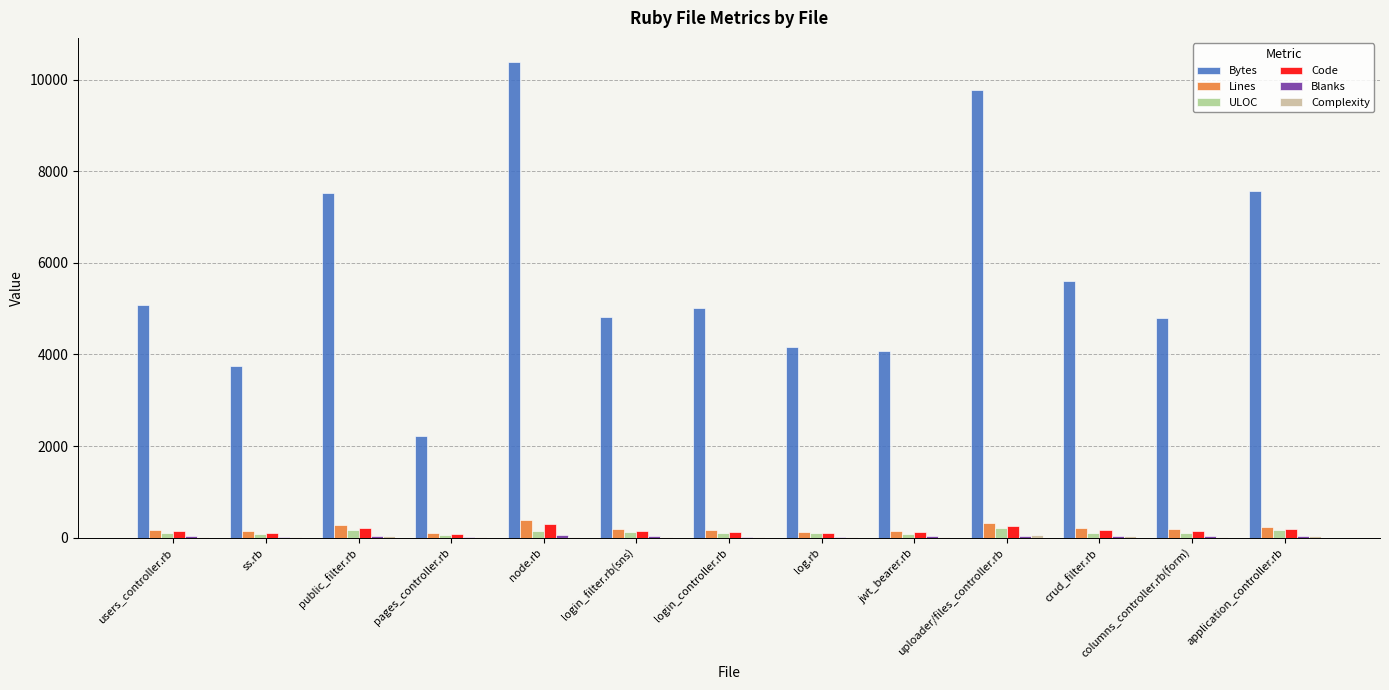

Between users_controller.rb and pages_controller.rb, which series saw the biggest shift?

Bytes